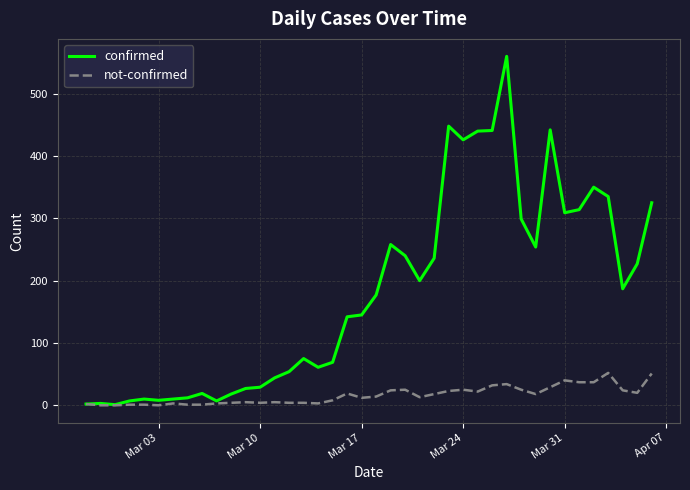

What is the maximum value shown in the chart?

560